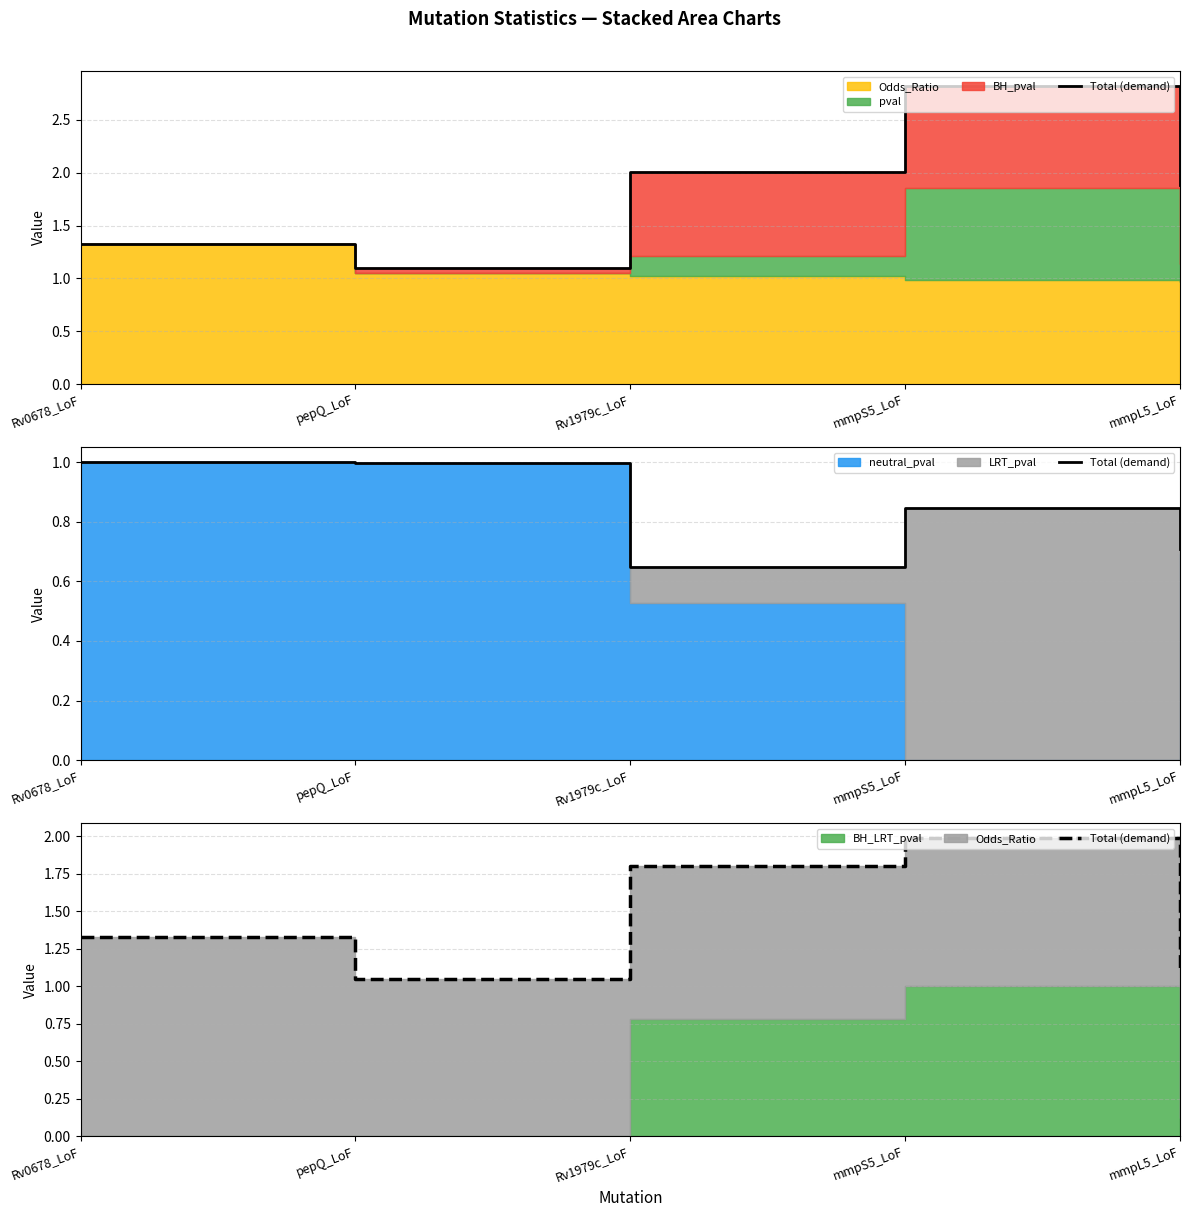

What is the difference between the maximum and second lowest values?

0.9